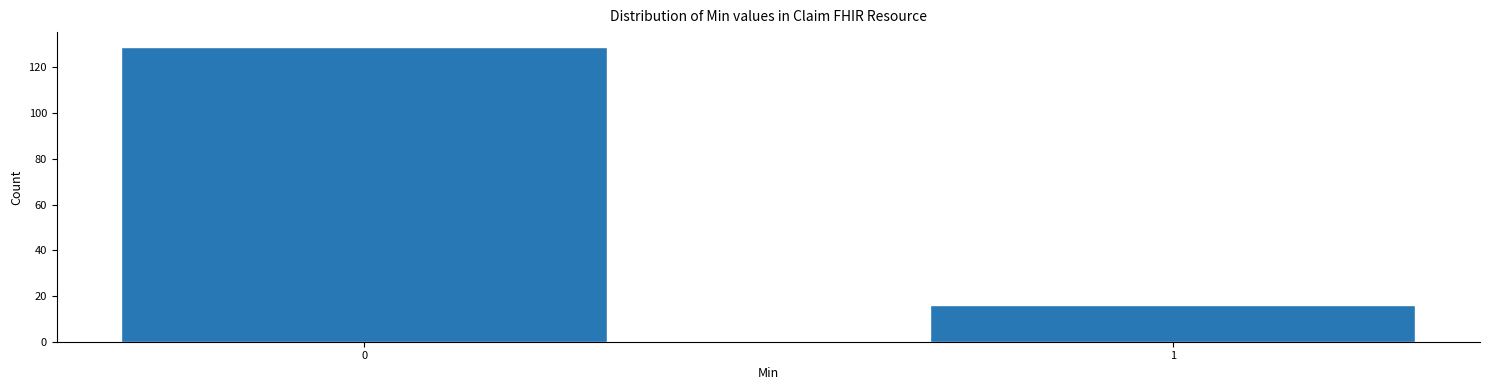

Reading left to right, transcribe all the data shown in this chart.

0=129	1=16